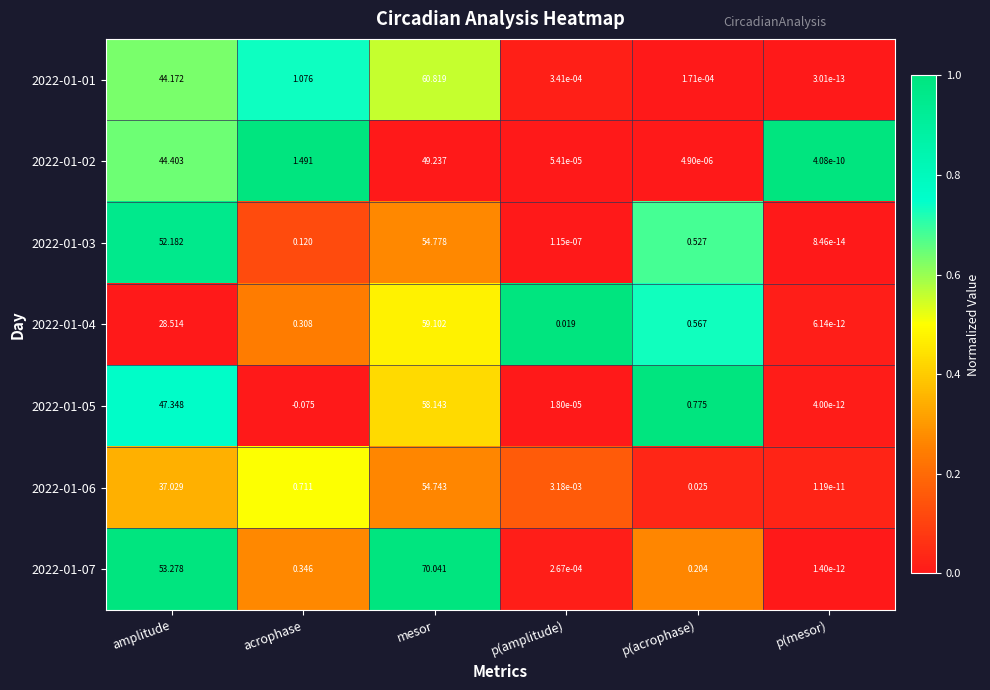

What is the spread (max minus min) of values at mesor?

20.8